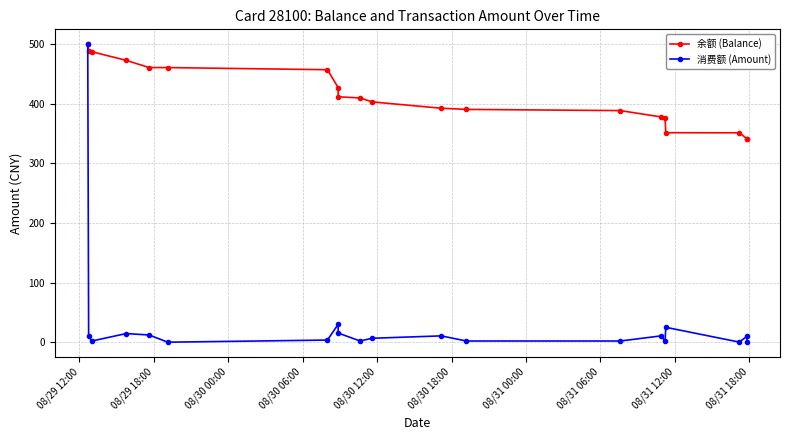

Which series has the largest total across all categories?

余额 (Balance)